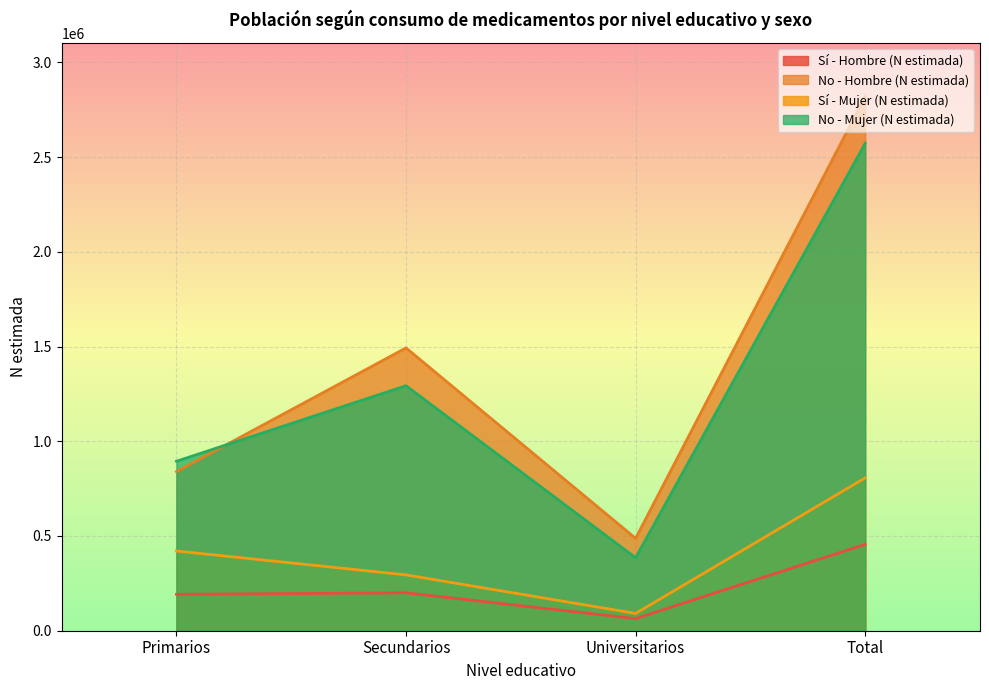

Is it true that No - Hombre (N estimada) equals 601058 at Total?

False